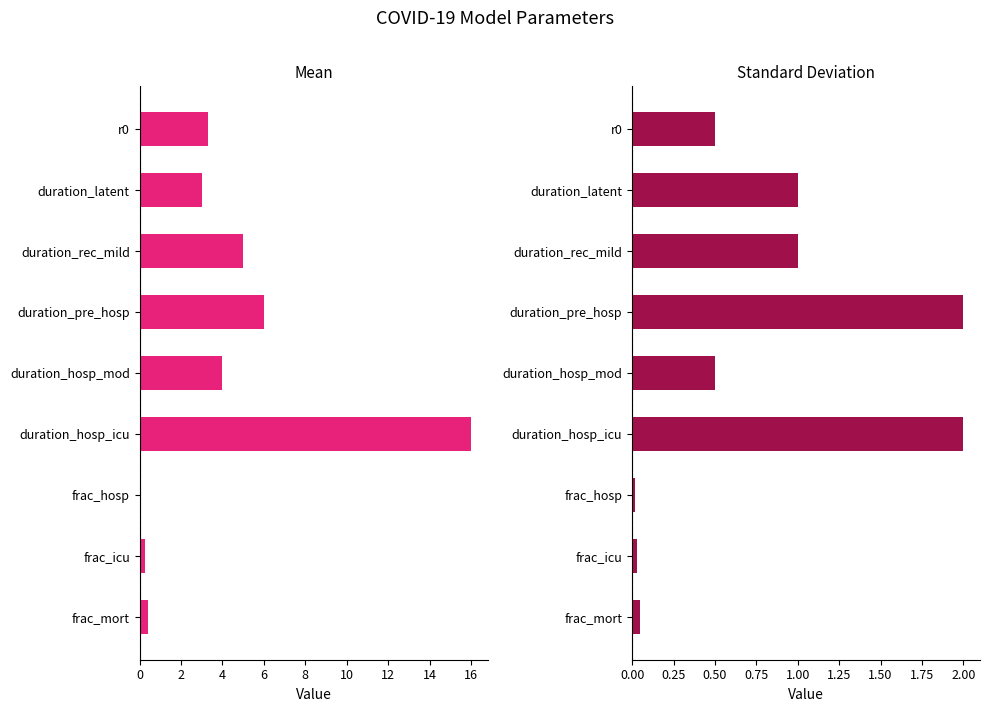

What is the value of the Standard Deviation bar at the 5th from the left?

0.5